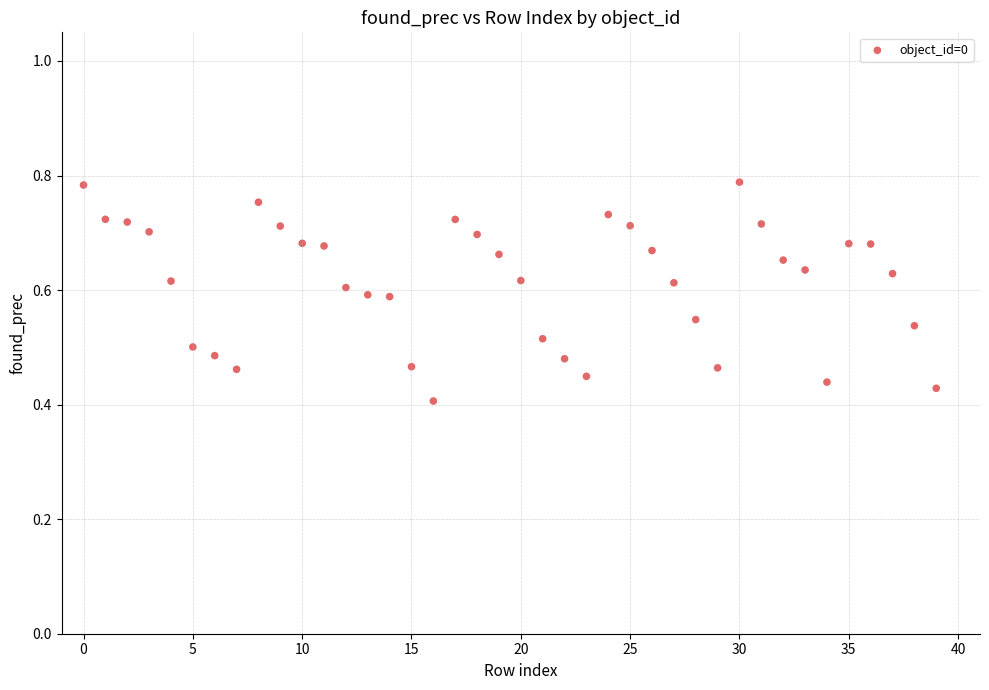

Count the number of points in this scatter plot.

40